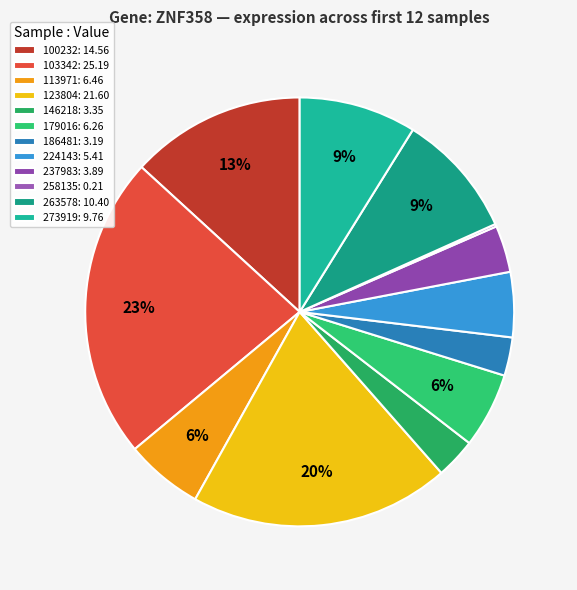

Does any single category account for the majority?

No